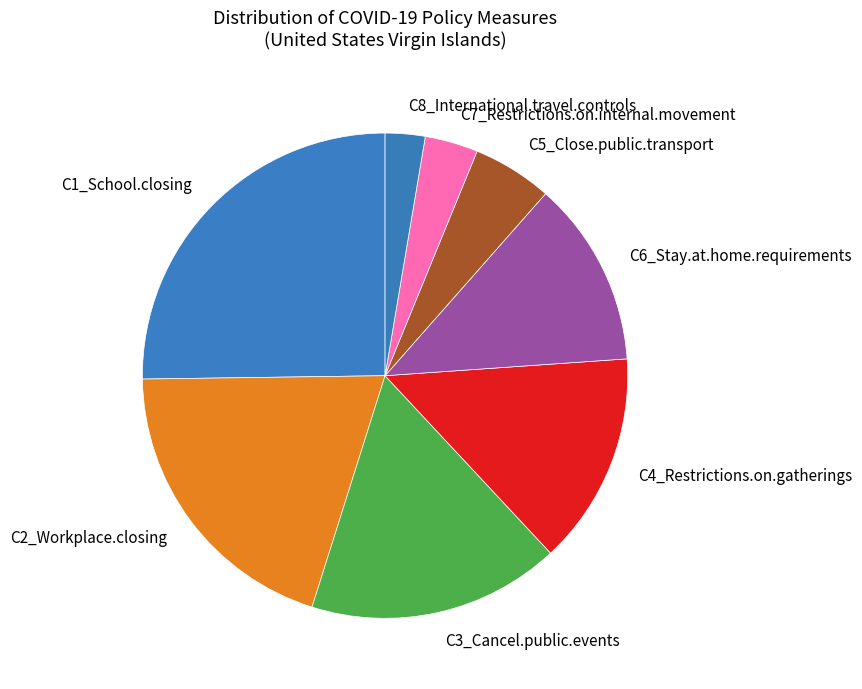

Is it true that C8_International.travel.controls is 3% of the pie?

True